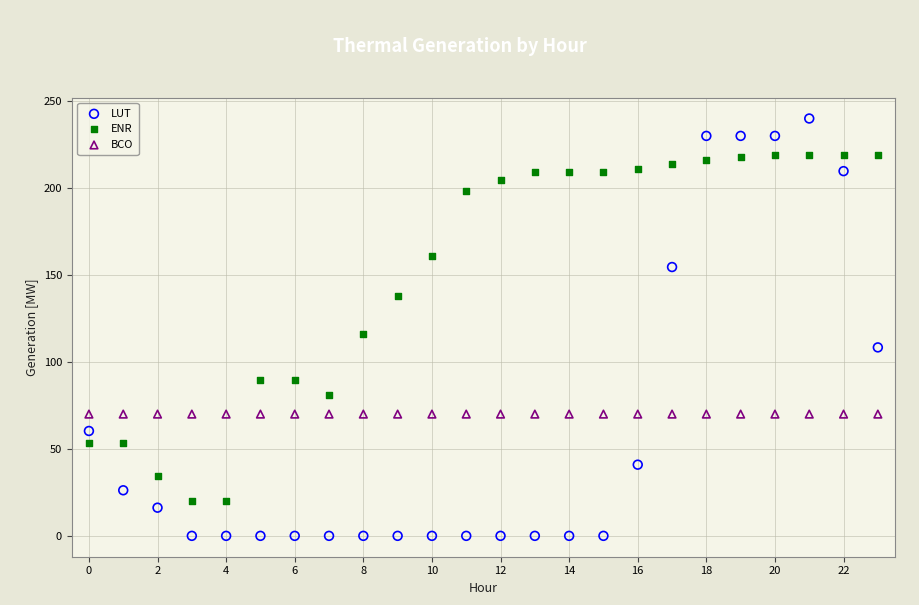

Which series reaches the maximum Y coordinate?

LUT